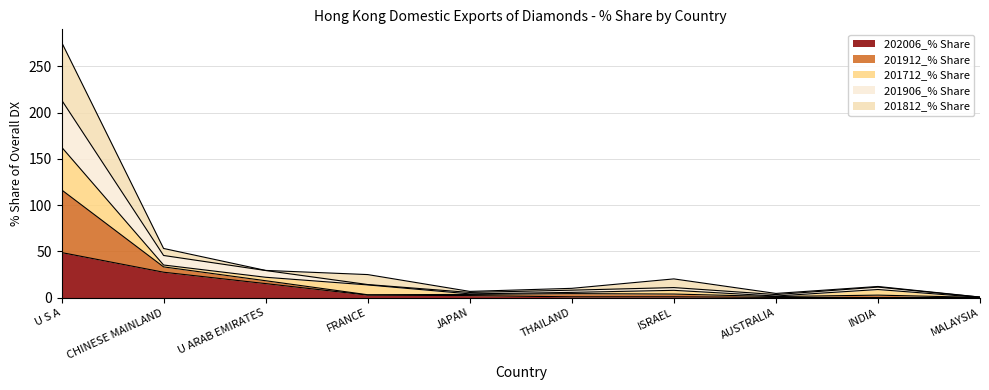

At which category is the sum across all series the highest?

U S A